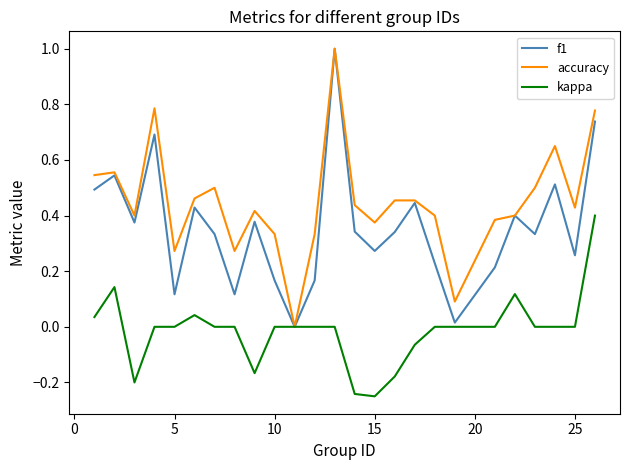

What is the highest value of the accuracy series?

1.0